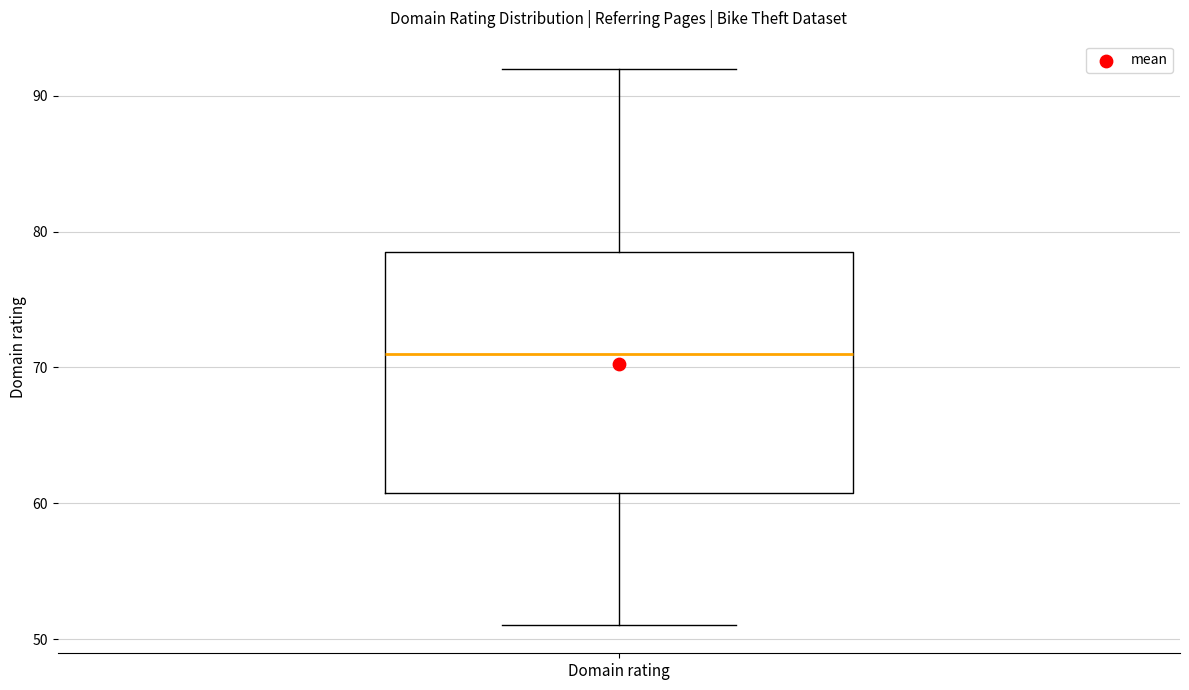

Read this box plot against the y-axis: the position of the median line, the range covered by the box, and the ends of both whiskers. The values are not printed on the chart, so give them approximately, as read against the axis.

median 71, box 61 to 79, whiskers 51 to 92